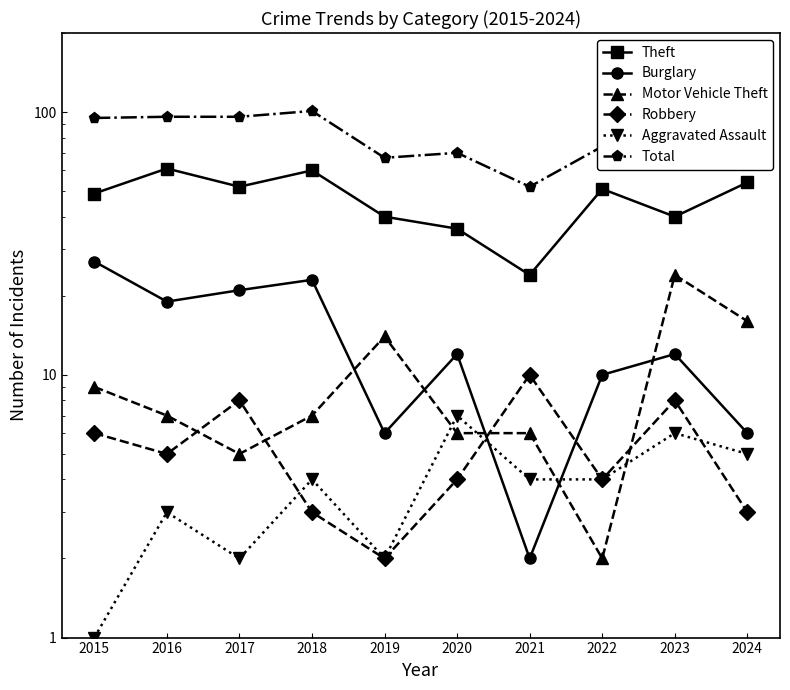

What is the minimum value for Robbery?

2